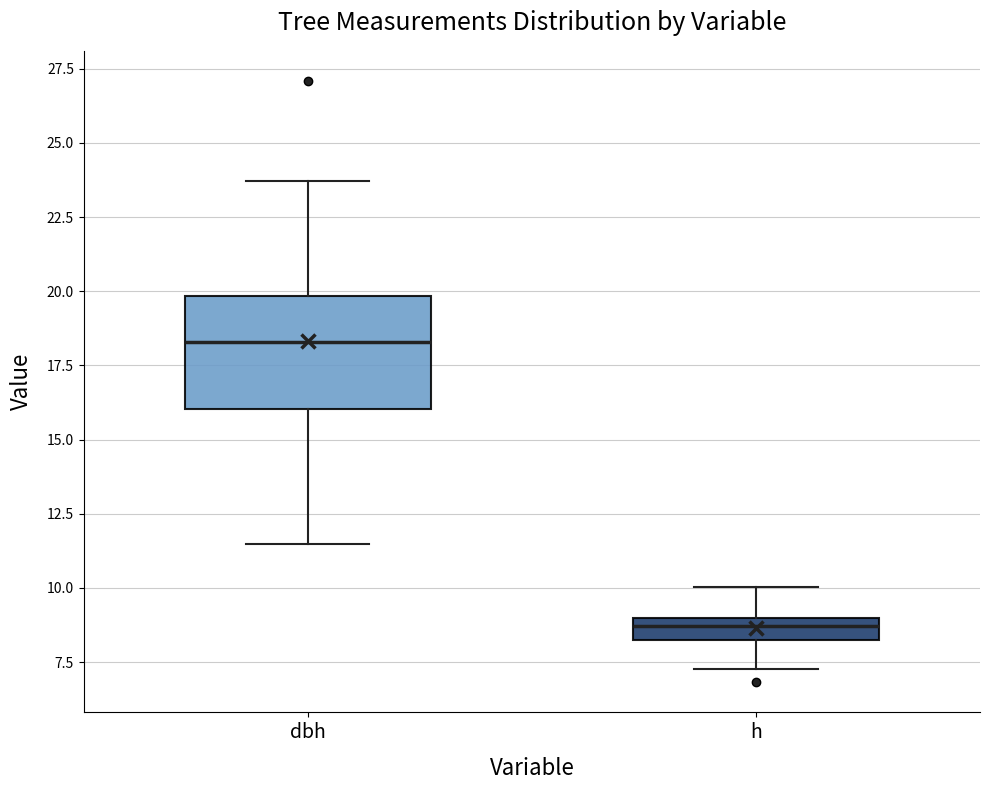

Where does the upper whisker of the box for h end on the y-axis? The values are not printed on the chart, so give them approximately, as read against the axis.

10.0